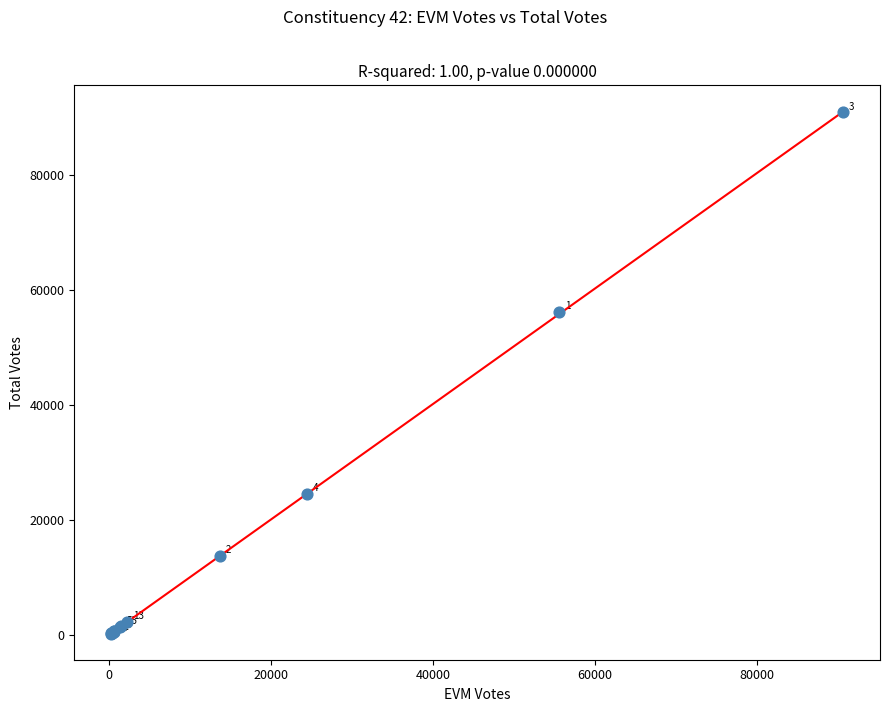

What Y value in the scatter plot is closest to 45579?

56160